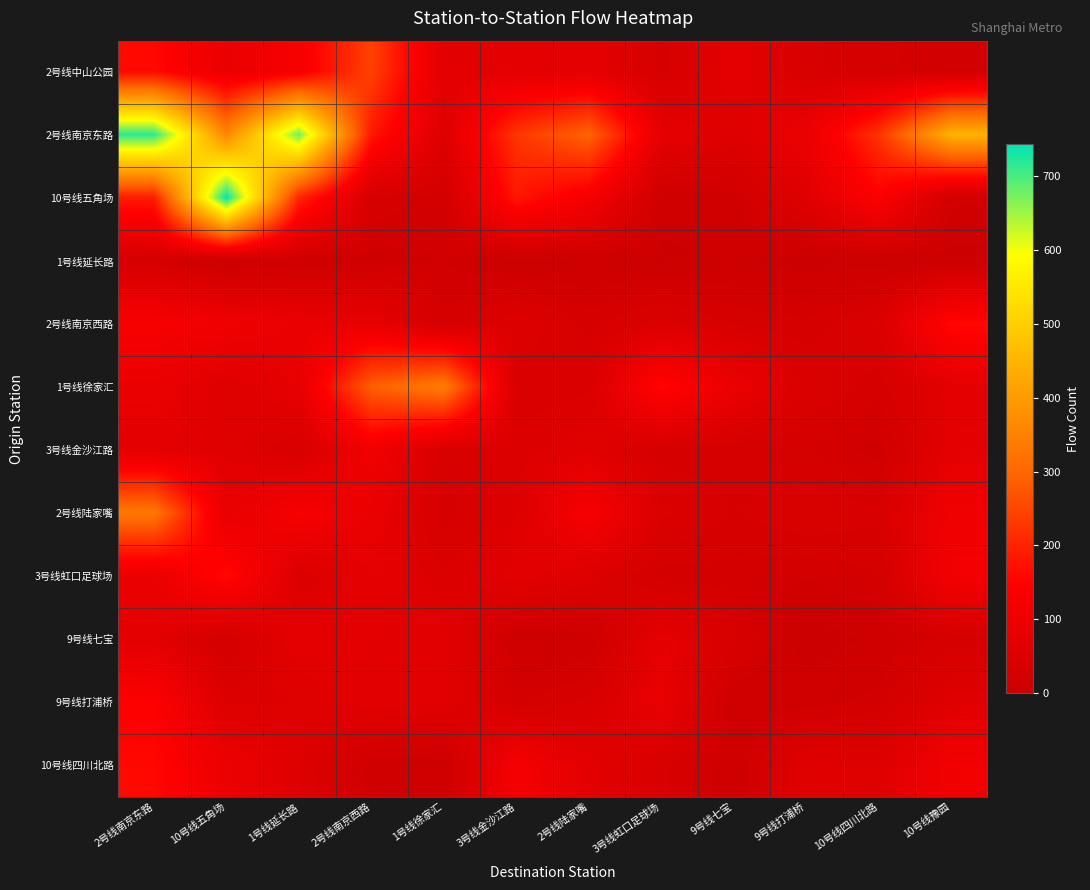

Reading left to right, what are all the values shown in this chart?

2号线中山公园: 2号线南京东路=162	10号线五角场=91	1号线延长路=128	2号线南京西路=245	1号线徐家汇=69	3号线金沙江路=72	2号线陆家嘴=76	3号线虹口足球场=32	9号线七宝=74	9号线打浦桥=38	10号线四川北路=30	10号线豫园=21
2号线南京东路: 2号线南京东路=718	10号线五角场=361	1号线延长路=677	2号线南京西路=183	1号线徐家汇=56	3号线金沙江路=227	2号线陆家嘴=297	3号线虹口足球场=78	9号线七宝=56	9号线打浦桥=93	10号线四川北路=223	10号线豫园=447
10号线五角场: 2号线南京东路=190	10号线五角场=743	1号线延长路=205	2号线南京西路=36	1号线徐家汇=22	3号线金沙江路=182	2号线陆家嘴=124	3号线虹口足球场=11	9号线七宝=14	9号线打浦桥=64	10号线四川北路=146	10号线豫园=21
1号线延长路: 2号线南京东路=29	10号线五角场=1	1号线延长路=10	2号线南京西路=14	1号线徐家汇=19	3号线金沙江路=2	2号线陆家嘴=7	3号线虹口足球场=5	9号线七宝=8	9号线打浦桥=1	10号线四川北路=2	10号线豫园=2
2号线南京西路: 2号线南京东路=131	10号线五角场=110	1号线延长路=91	2号线南京西路=85	1号线徐家汇=29	3号线金沙江路=58	2号线陆家嘴=33	3号线虹口足球场=52	9号线七宝=35	9号线打浦桥=30	10号线四川北路=50	10号线豫园=163
1号线徐家汇: 2号线南京东路=91	10号线五角场=57	1号线延长路=80	2号线南京西路=288	1号线徐家汇=342	3号线金沙江路=40	2号线陆家嘴=46	3号线虹口足球场=161	9号线七宝=93	9号线打浦桥=46	10号线四川北路=31	10号线豫园=71
3号线金沙江路: 2号线南京东路=71	10号线五角场=62	1号线延长路=38	2号线南京西路=114	1号线徐家汇=39	3号线金沙江路=53	2号线陆家嘴=63	3号线虹口足球场=30	9号线七宝=30	9号线打浦桥=28	10号线四川北路=14	10号线豫园=72
2号线陆家嘴: 2号线南京东路=332	10号线五角场=84	1号线延长路=130	2号线南京西路=90	1号线徐家汇=31	3号线金沙江路=55	2号线陆家嘴=128	3号线虹口足球场=51	9号线七宝=36	9号线打浦桥=45	10号线四川北路=39	10号线豫园=110
3号线虹口足球场: 2号线南京东路=91	10号线五角场=166	1号线延长路=48	2号线南京西路=76	1号线徐家汇=49	3号线金沙江路=72	2号线陆家嘴=54	3号线虹口足球场=23	9号线七宝=23	9号线打浦桥=20	10号线四川北路=27	10号线豫园=117
9号线七宝: 2号线南京东路=71	10号线五角场=23	1号线延长路=76	2号线南京西路=71	1号线徐家汇=71	3号线金沙江路=8	2号线陆家嘴=9	3号线虹口足球场=79	9号线七宝=39	9号线打浦桥=0	10号线四川北路=10	10号线豫园=31
9号线打浦桥: 2号线南京东路=143	10号线五角场=54	1号线延长路=57	2号线南京西路=71	1号线徐家汇=67	3号线金沙江路=26	2号线陆家嘴=39	3号线虹口足球场=87	9号线七宝=9	9号线打浦桥=14	10号线四川北路=22	10号线豫园=62
10号线四川北路: 2号线南京东路=162	10号线五角场=96	1号线延长路=58	2号线南京西路=14	1号线徐家汇=8	3号线金沙江路=122	2号线陆家嘴=70	3号线虹口足球场=39	9号线七宝=9	9号线打浦桥=62	10号线四川北路=58	10号线豫园=114